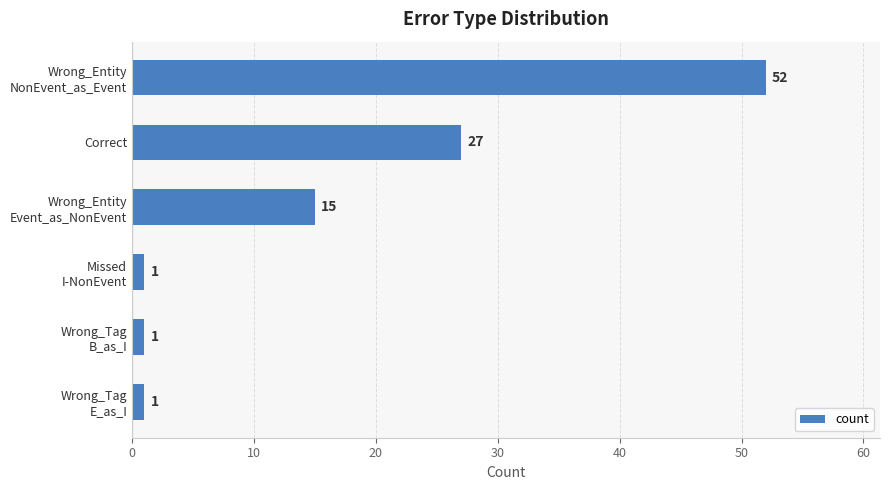

Reading top to bottom, what are all the values shown in this chart?

52	27	15	1	1	1